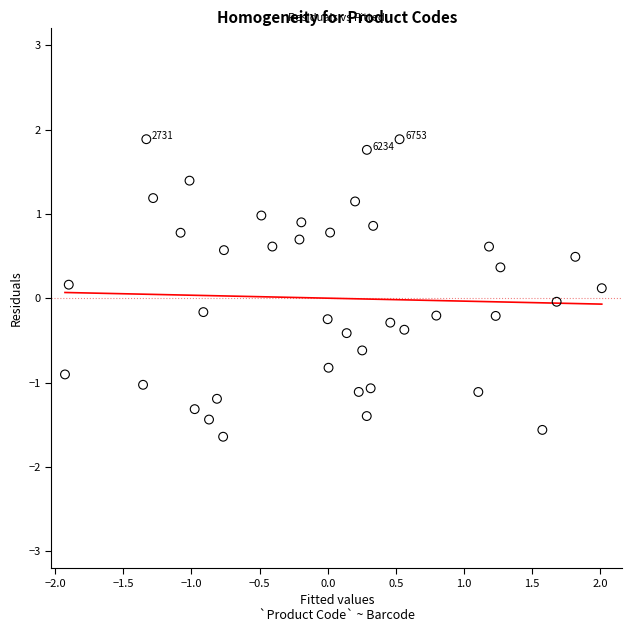

What is the range of Y values (max minus min)?

3.5